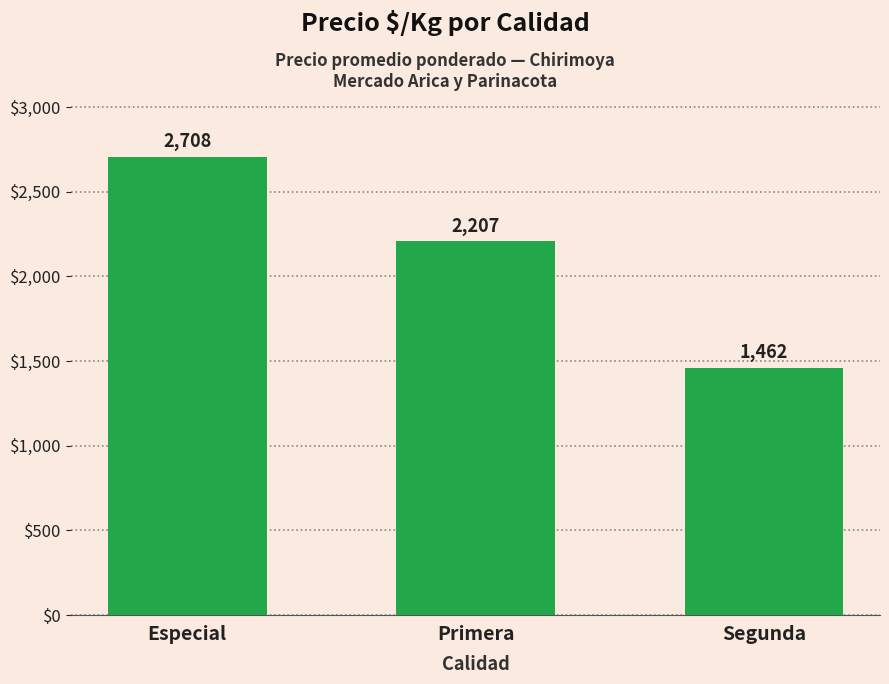

What is the minimum value shown in the chart?

1462